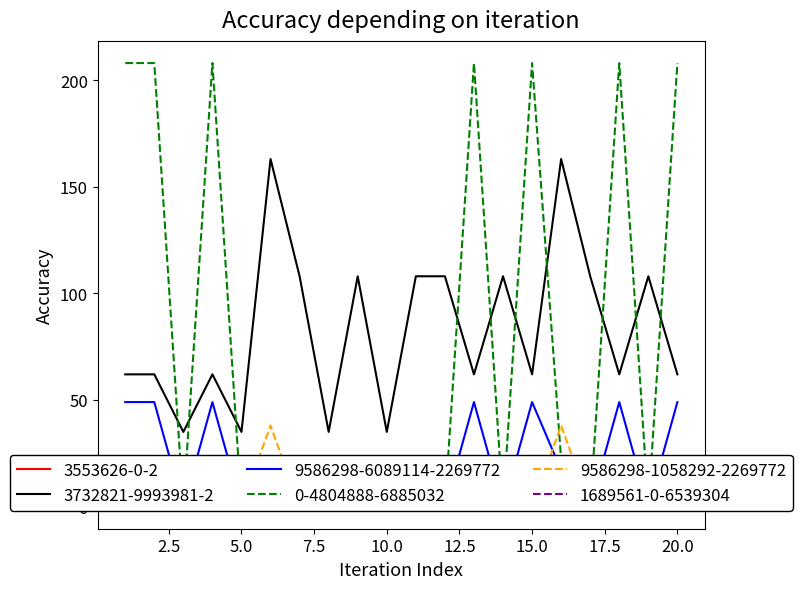

True or false: 3732821-9993981-2 has a value of 52 at 5.0.

False